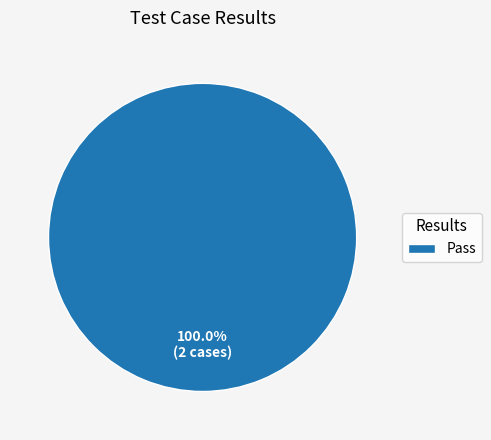

Rank the categories by value from lowest to highest.

Pass